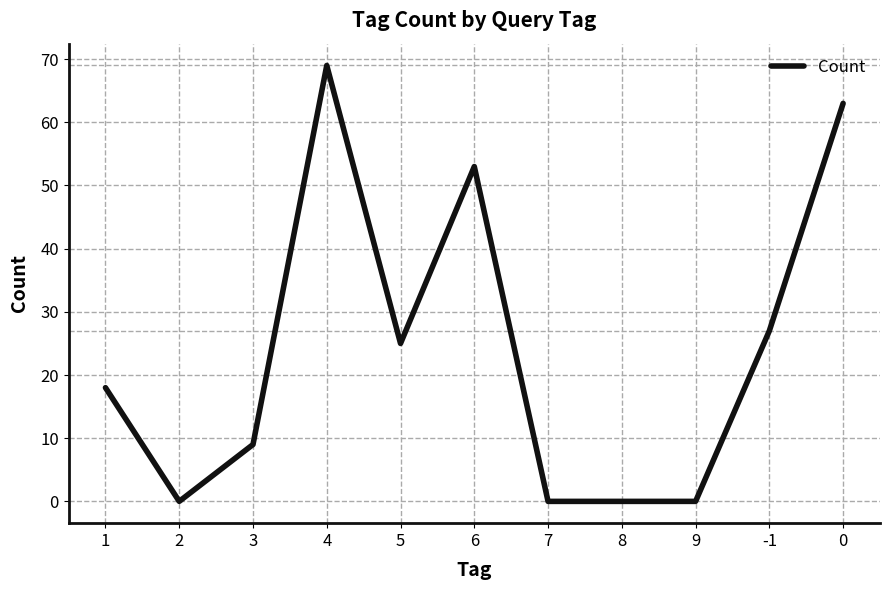

What is the maximum value shown in the chart?

69